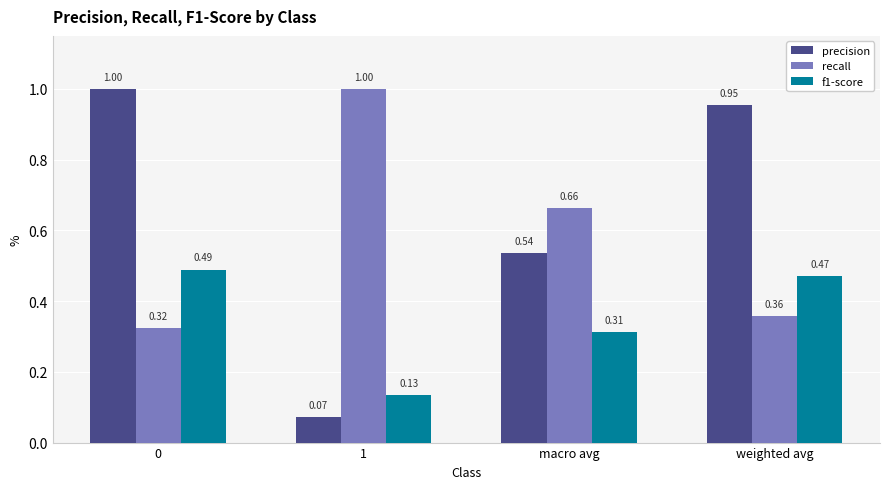

What is the maximum value for precision?

1.0